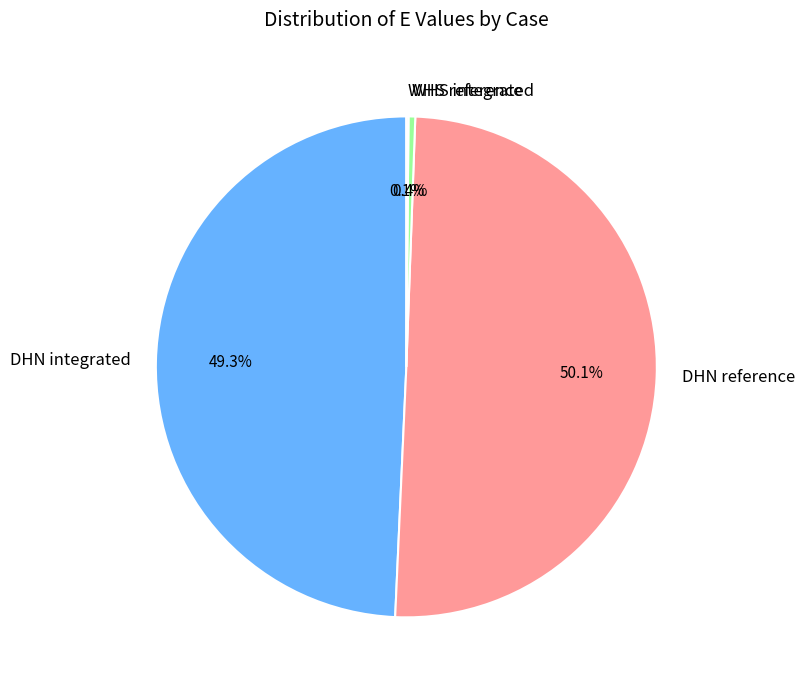

Combined, do DHN reference and DHN integrated account for over 50%?

Yes